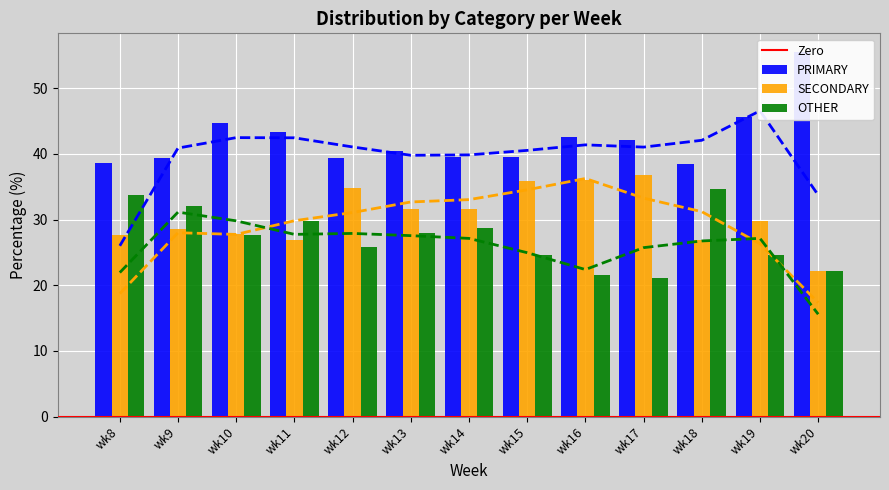

At which label does PRIMARY first exceed 40?

wk10